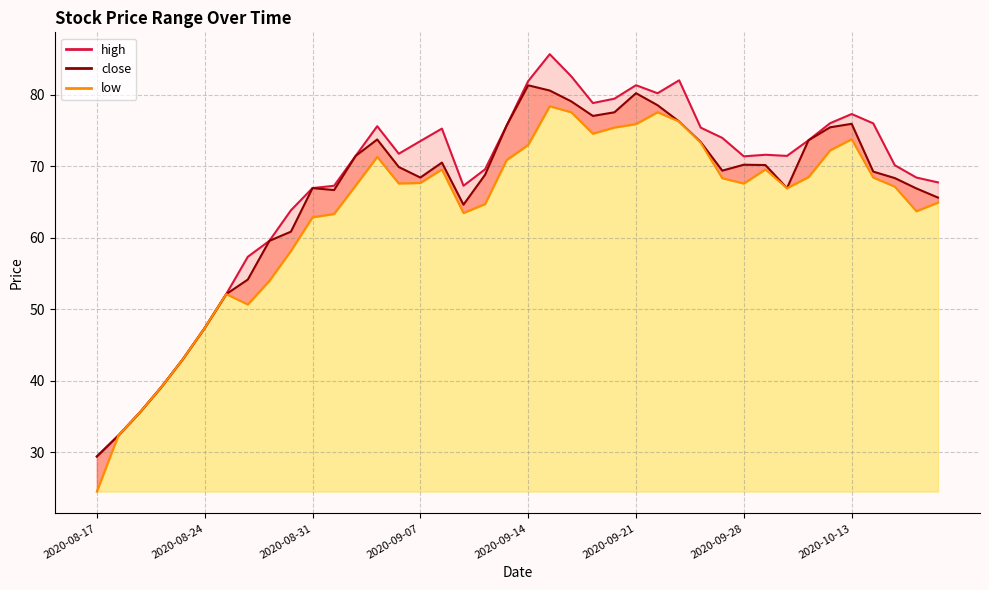

Reading left to right, extract all data points from this chart.

high: 29.4	32.4	35.6	39.2	43.1	47.4	52.1	57.4	59.6	63.9	67.0	67.3	71.5	75.6	71.8	73.5	75.3	67.3	69.6	75.7	81.9	85.7	82.6	78.9	79.5	81.4	80.2	82.0	75.4	74.0	71.4	71.6	71.5	73.7	76.0	77.3	76.0	70.2	68.4	67.8
close: 29.4	32.4	35.6	39.2	43.1	47.4	52.1	54.2	59.6	60.9	67.0	66.7	71.5	73.8	69.9	68.4	70.5	64.7	68.8	75.7	81.3	80.6	79.1	77.1	77.6	80.2	78.6	76.3	73.4	69.4	70.2	70.2	67.0	73.7	75.5	76.0	69.3	68.4	66.9	65.6
low: 24.5	32.4	35.6	39.2	43.1	47.4	52.1	50.7	54.0	58.2	62.9	63.4	67.3	71.3	67.6	67.7	69.6	63.5	64.7	70.9	73.0	78.4	77.6	74.6	75.4	75.9	77.6	76.3	73.3	68.4	67.6	69.6	67.0	68.5	72.3	73.8	68.4	67.2	63.7	64.9